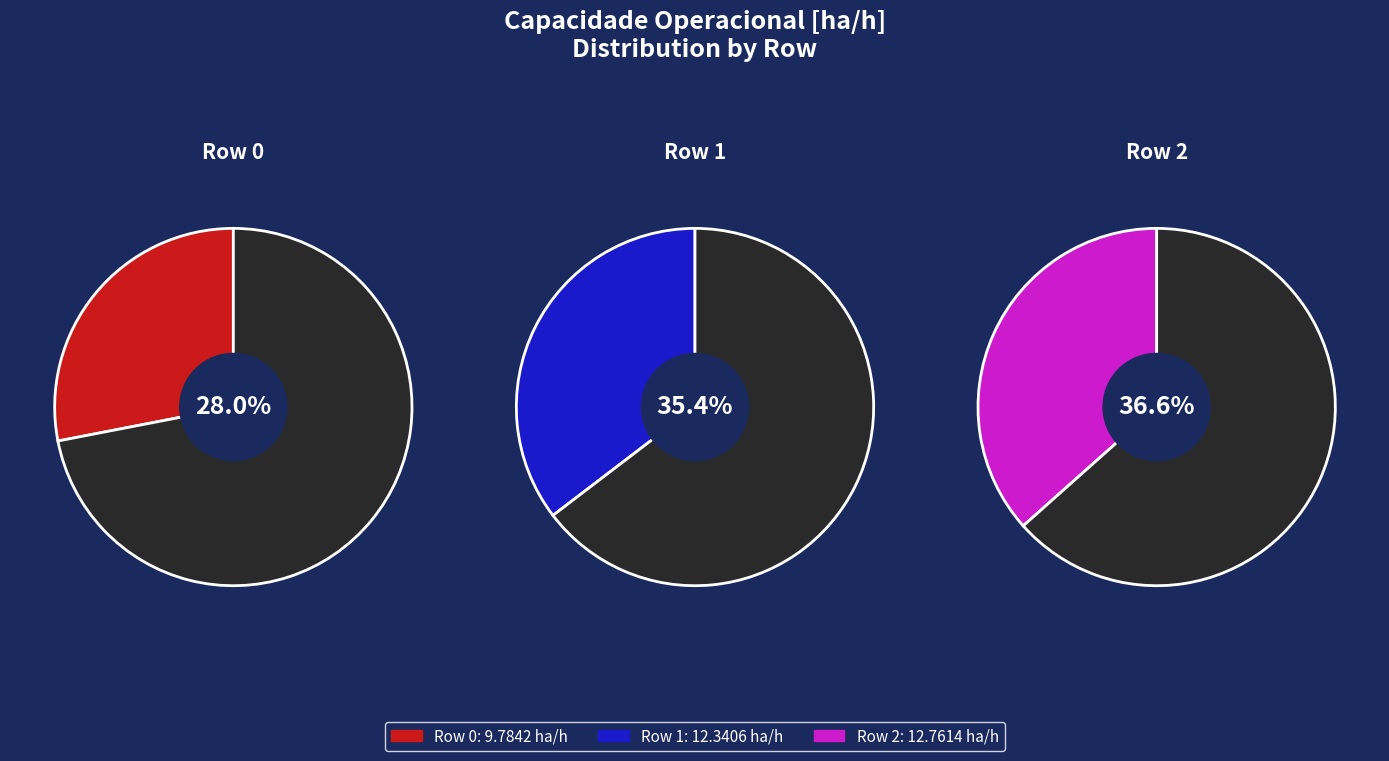

True or false: Row 2 accounts for 46% of the total.

False